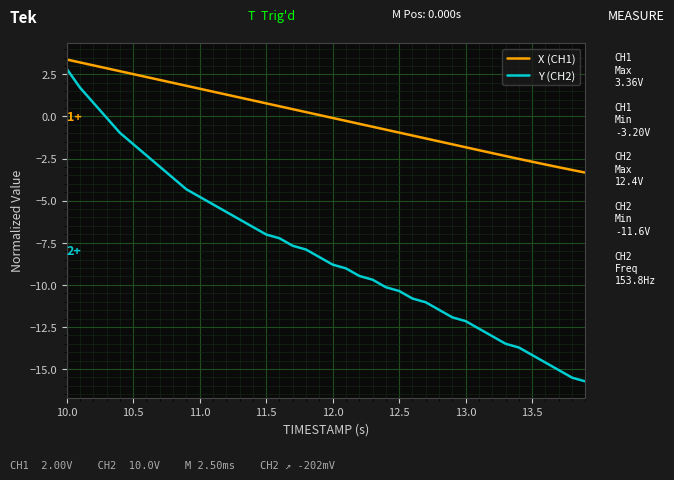

Which series has the largest total across all categories?

X (CH1)